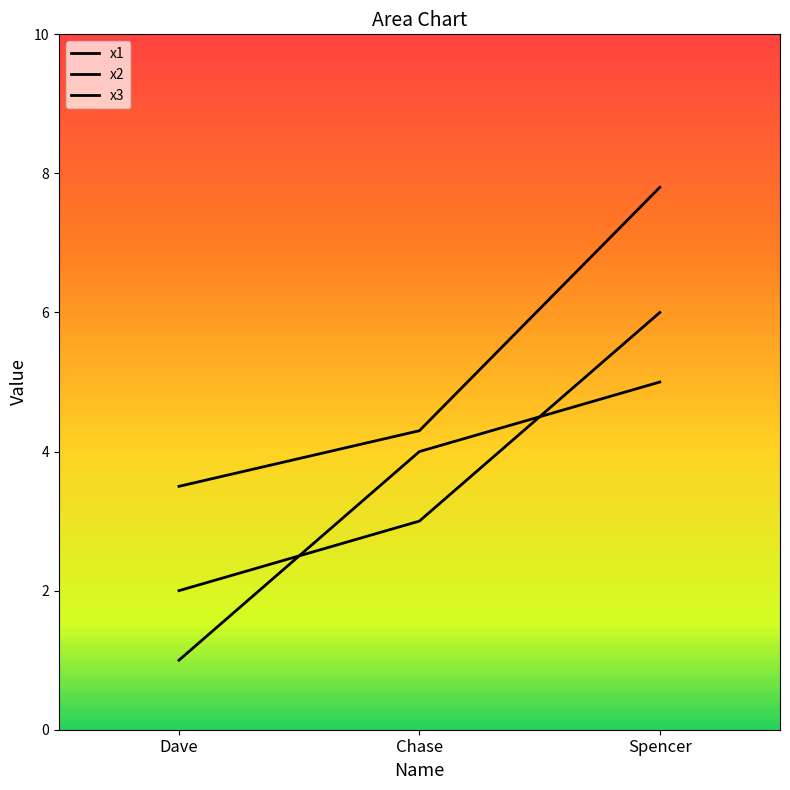

Which series has the largest total across all categories?

x3